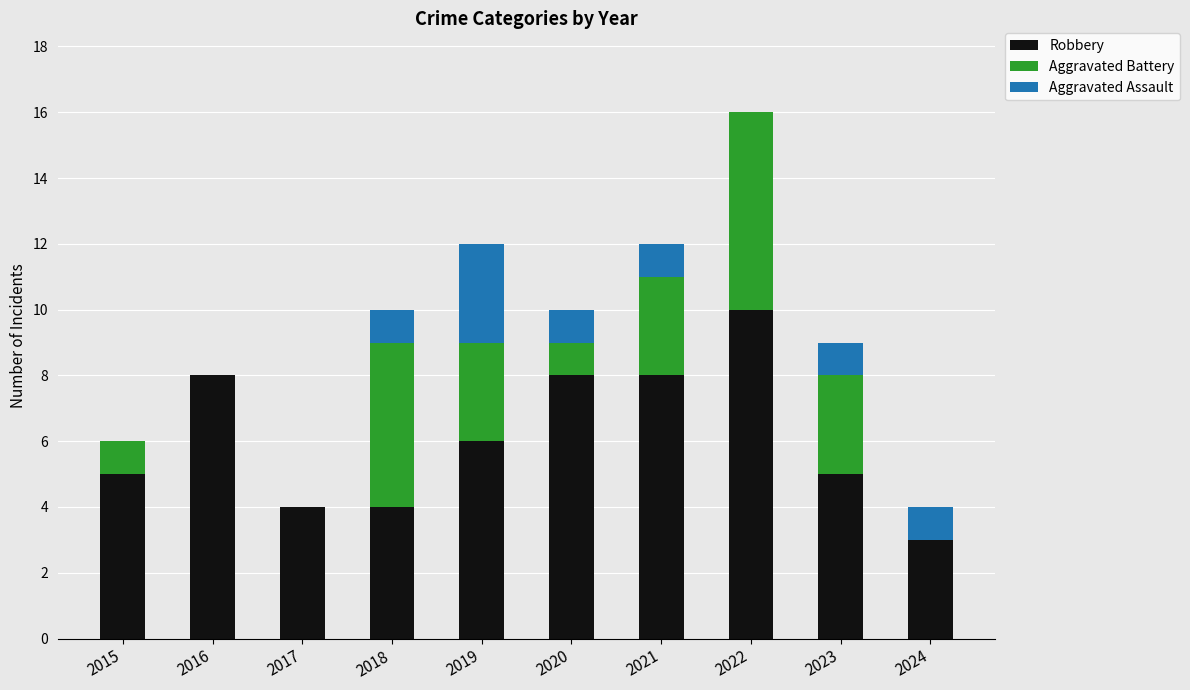

Which category has the highest value in the Robbery series?

2022